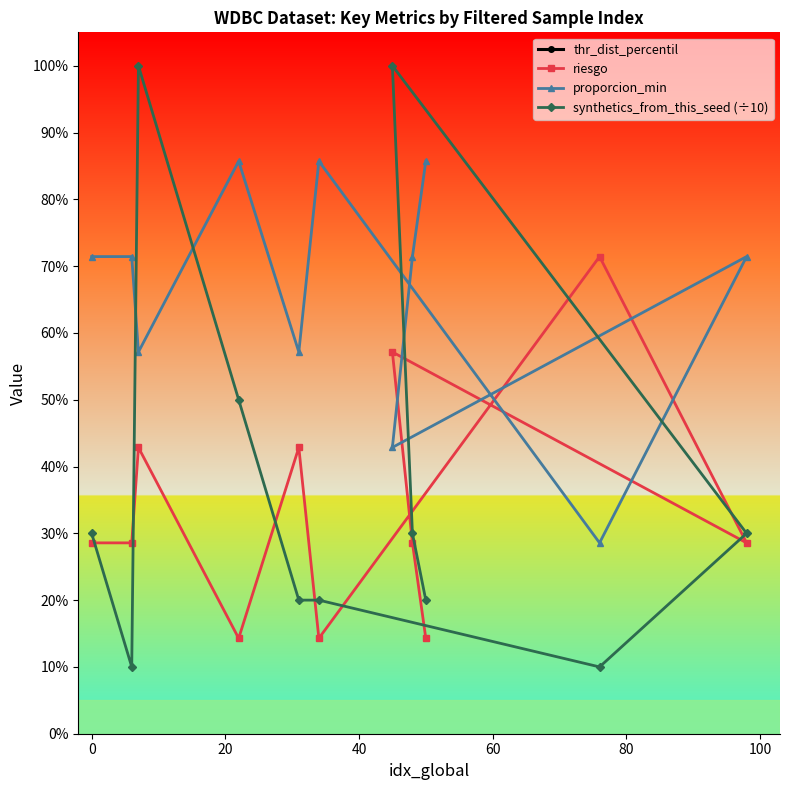

How many times do proporcion_min and synthetics_from_this_seed (÷10) cross each other?

4